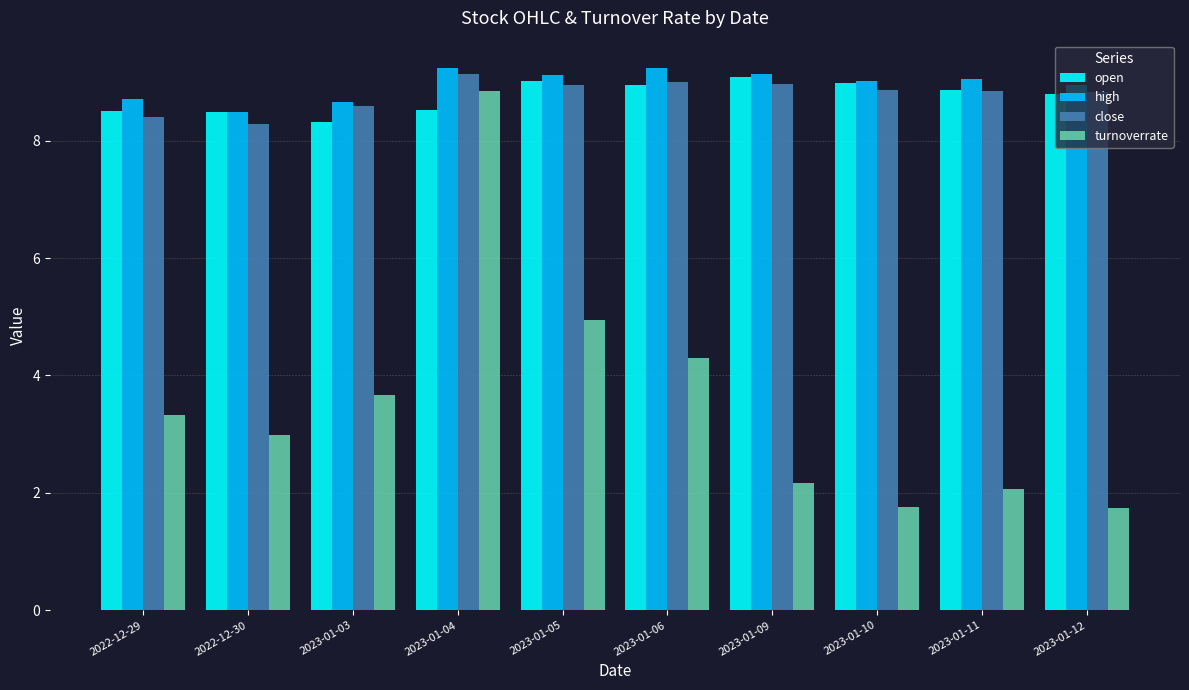

What is the difference between the maximum and second lowest values in the close series?

0.7